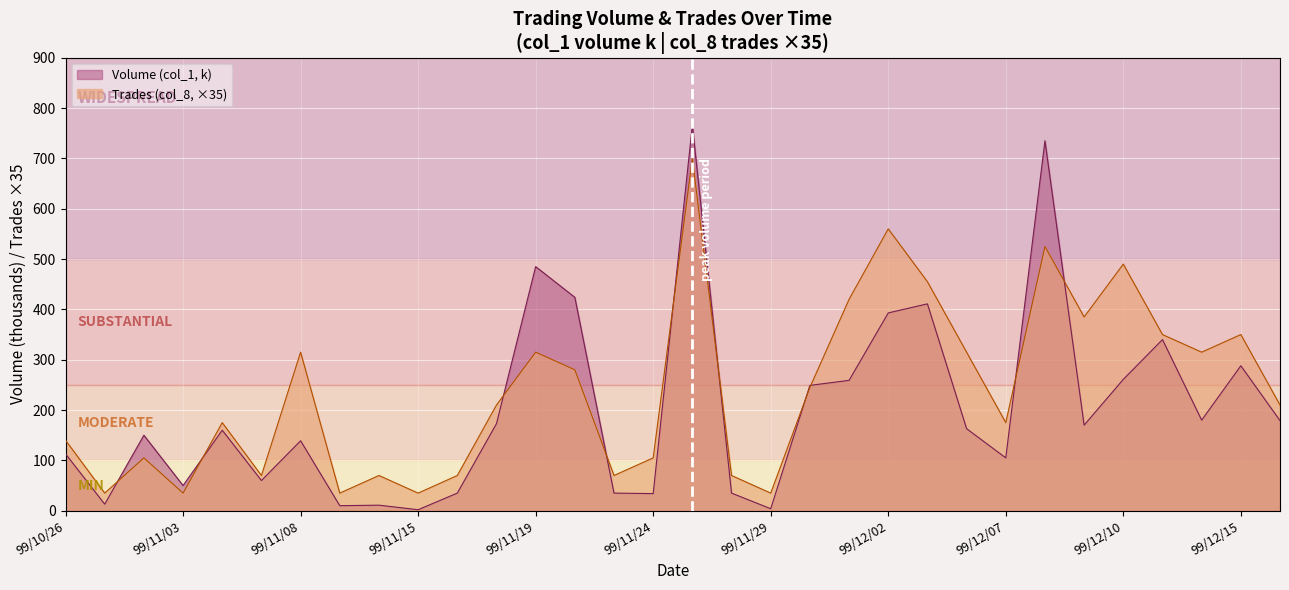

What is the label of the 23rd point from the right?

99/11/15